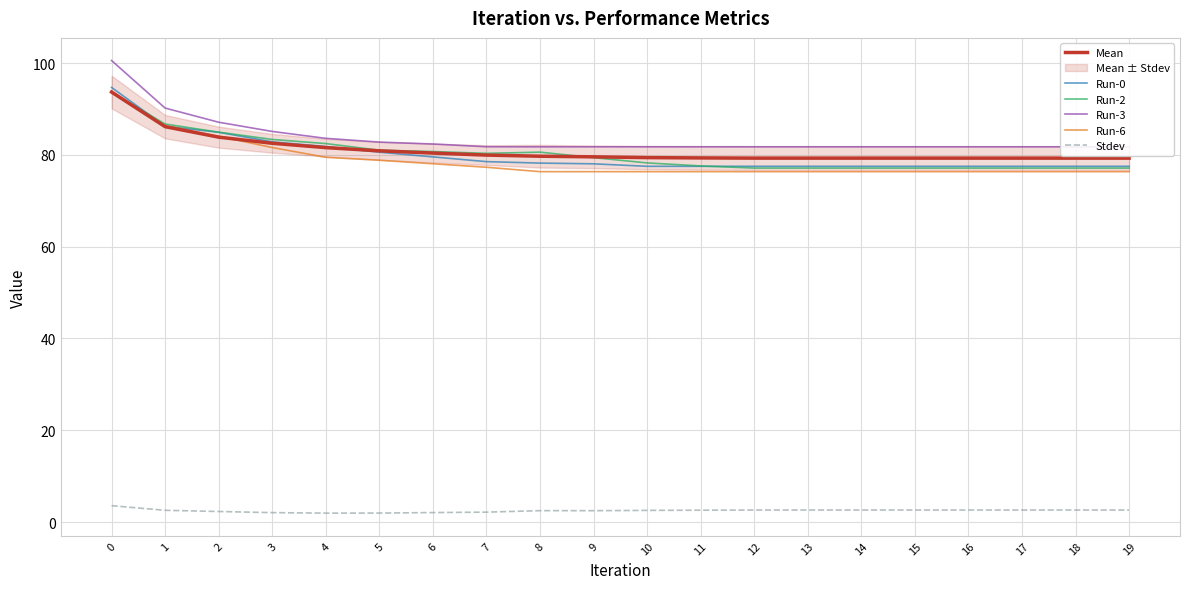

At how many categories does at least one series exceed 27?

20